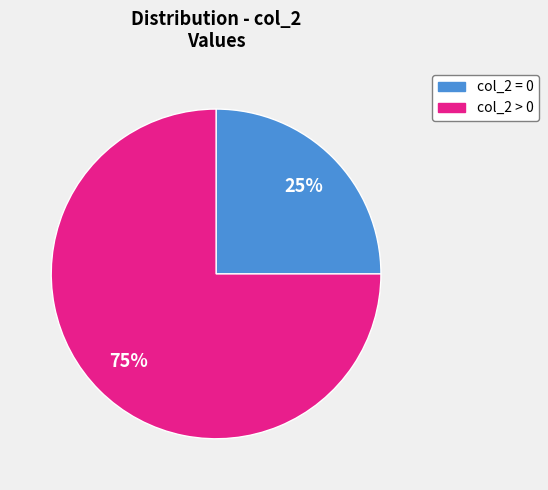

Which slice is the largest?

col_2 > 0